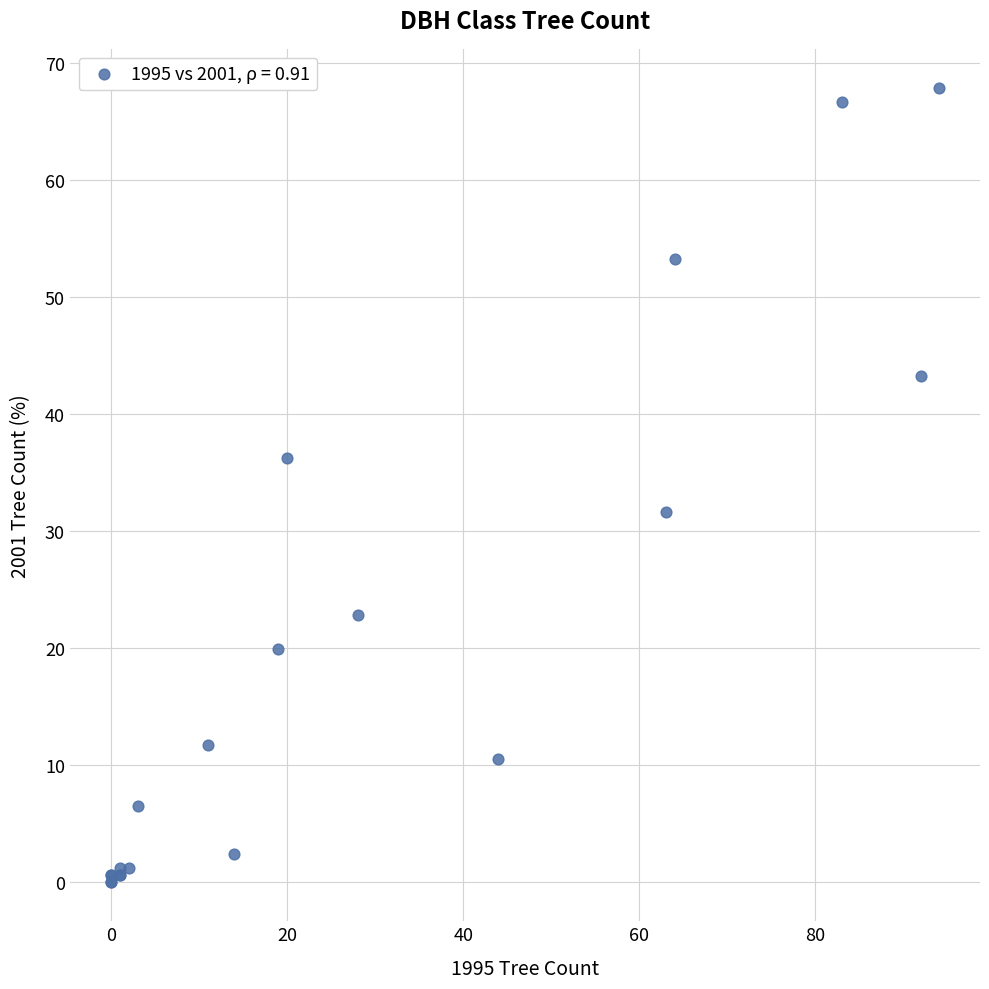

What Y value in the scatter plot is closest to 33?

31.6